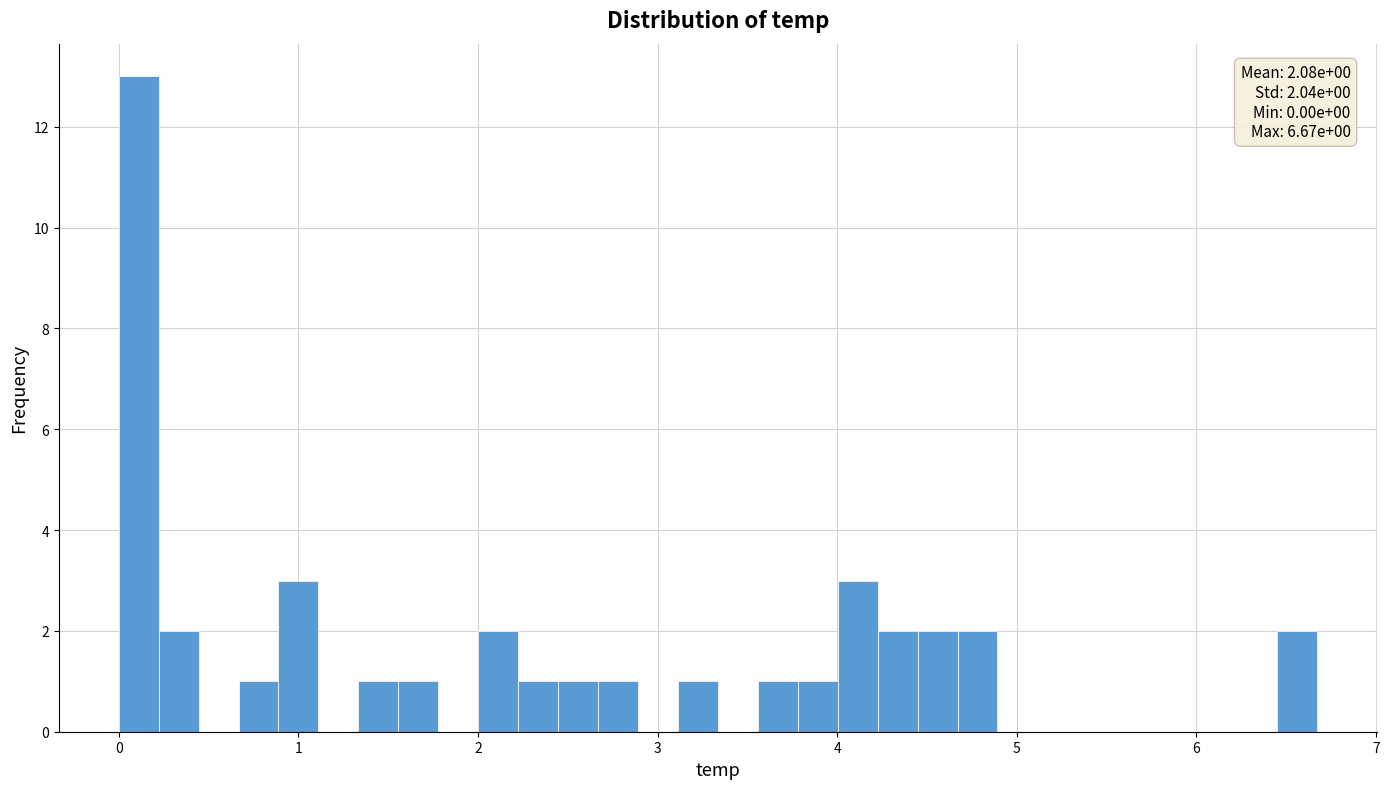

Around what value on the x-axis is the tallest bar? Give the approximate position of its centre, as read against the axis.

0.1